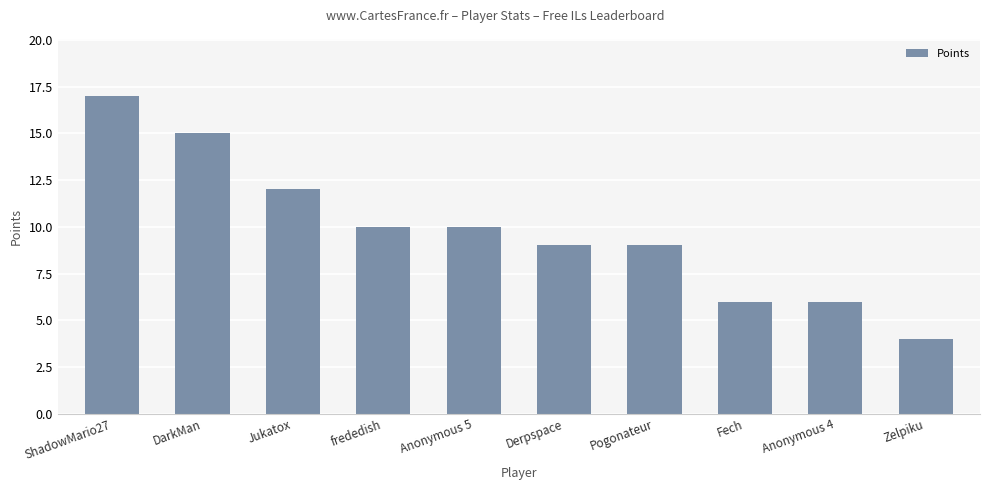

What is the sum of all values?

98